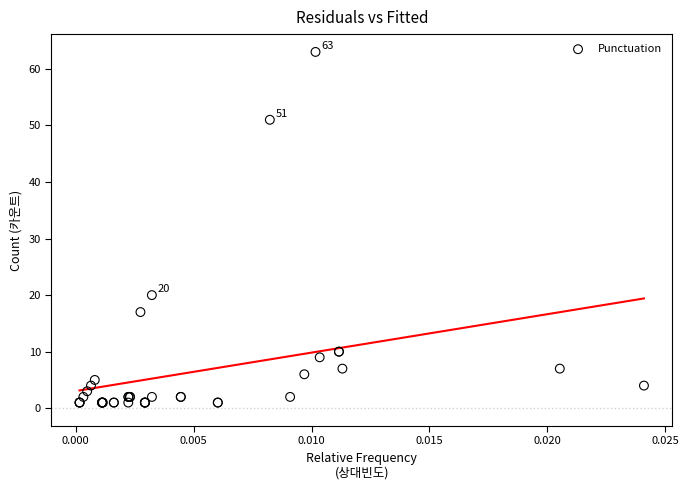

What Y value in the scatter plot is closest to 32?

20